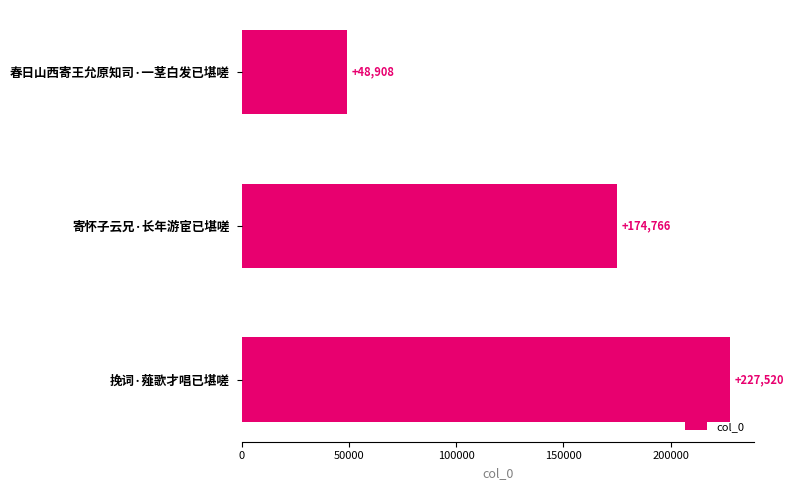

What is the ratio of the value at 寄怀子云兄·长年游宦已堪嗟 to the value at 挽词·薤歌才唱已堪嗟?

0.8